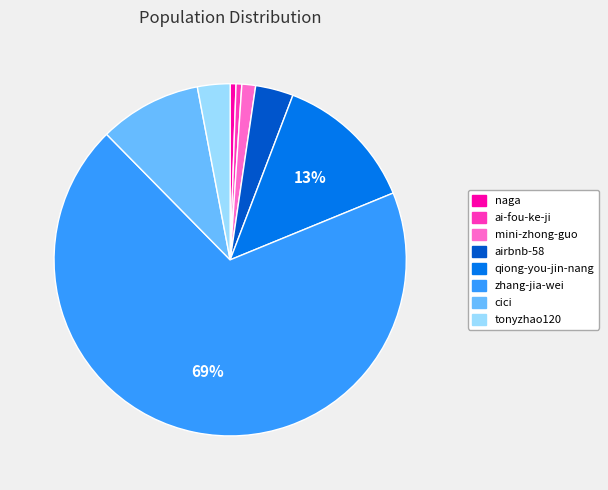

Does zhang-jia-wei account for over 50% of the chart?

Yes